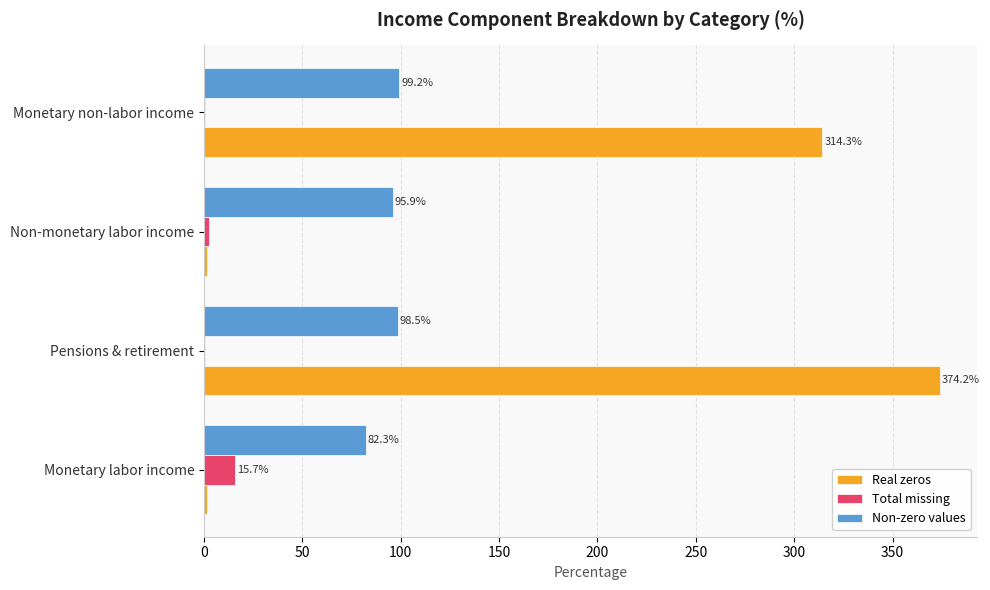

At which category is the sum across all series the highest?

Pensions & retirement